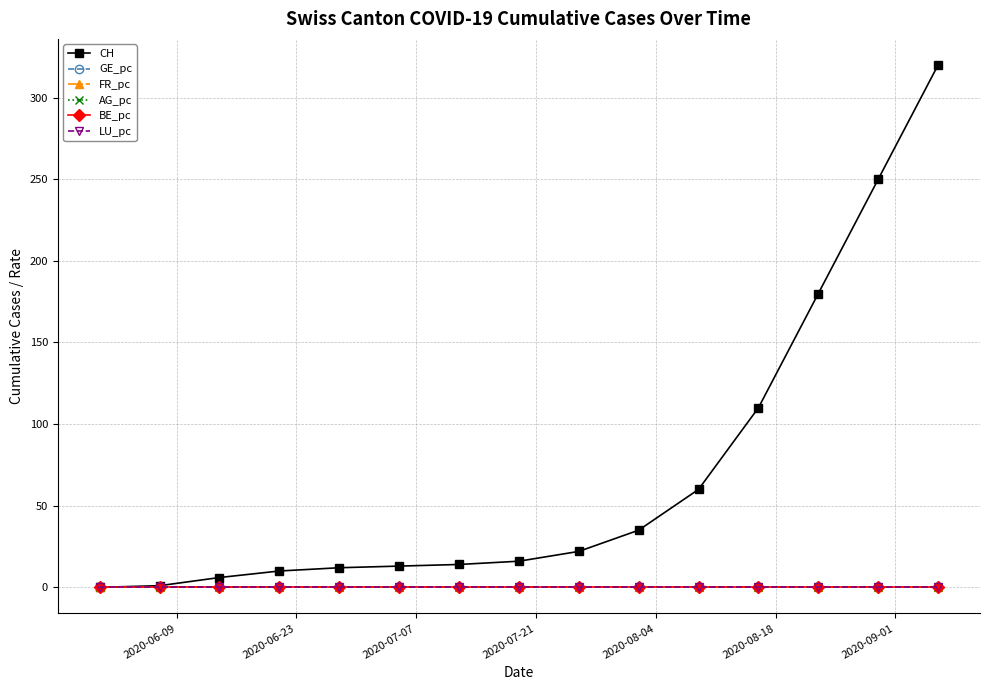

Which series has the largest total across all categories?

CH